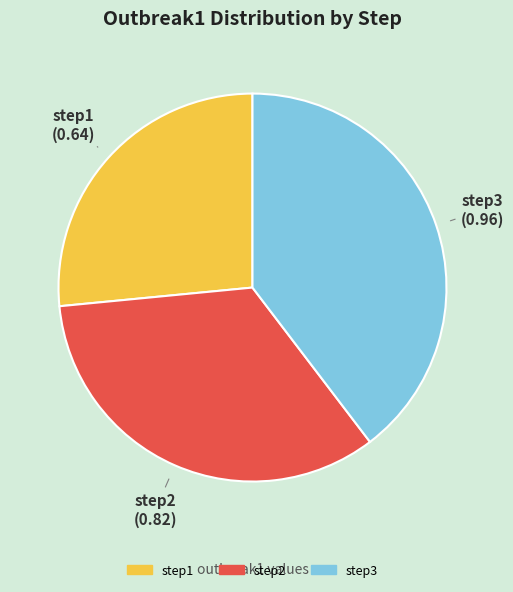

Rank the categories by value from lowest to highest.

step1, step2, step3